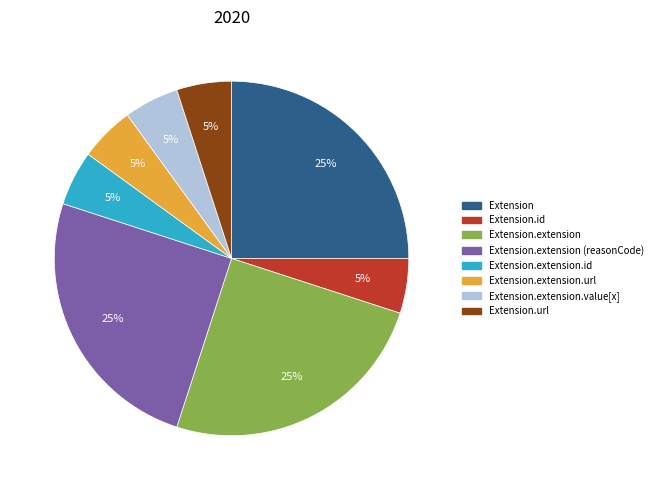

How many segments does this pie chart have?

8